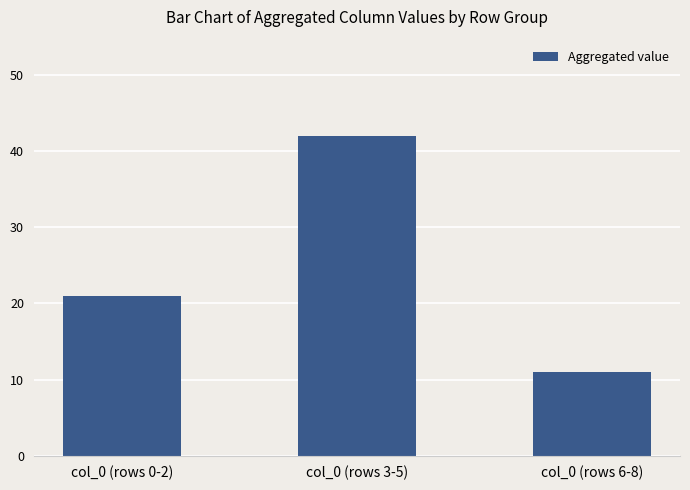

Is it true that the value at col_0 (rows 0-2) is 35?

False